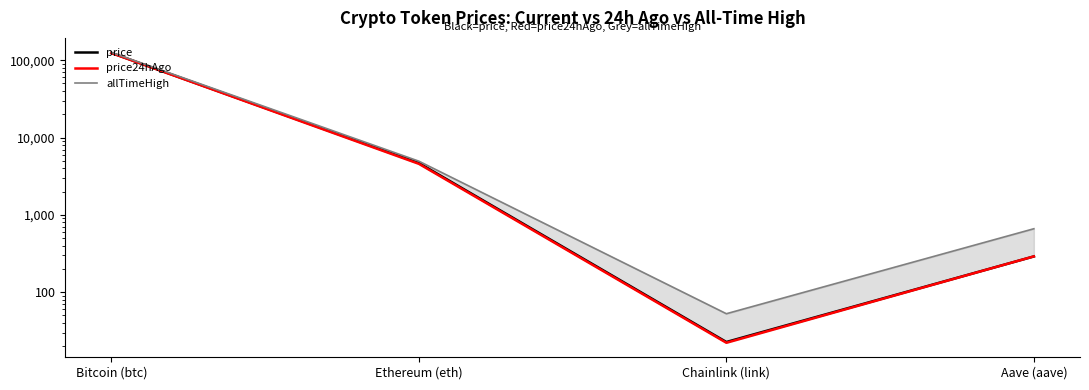

At which category is the sum across all series the highest?

Bitcoin (btc)